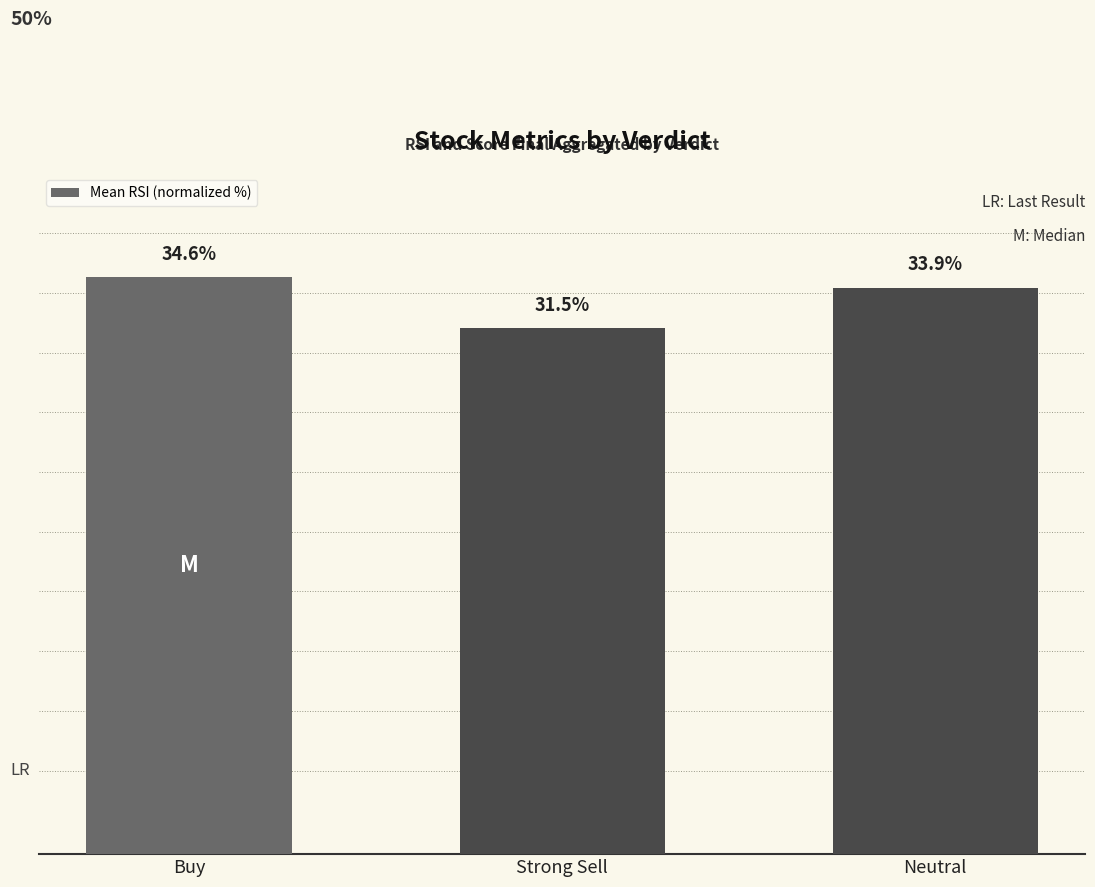

What is the label of the 1st bar from the left?

Buy